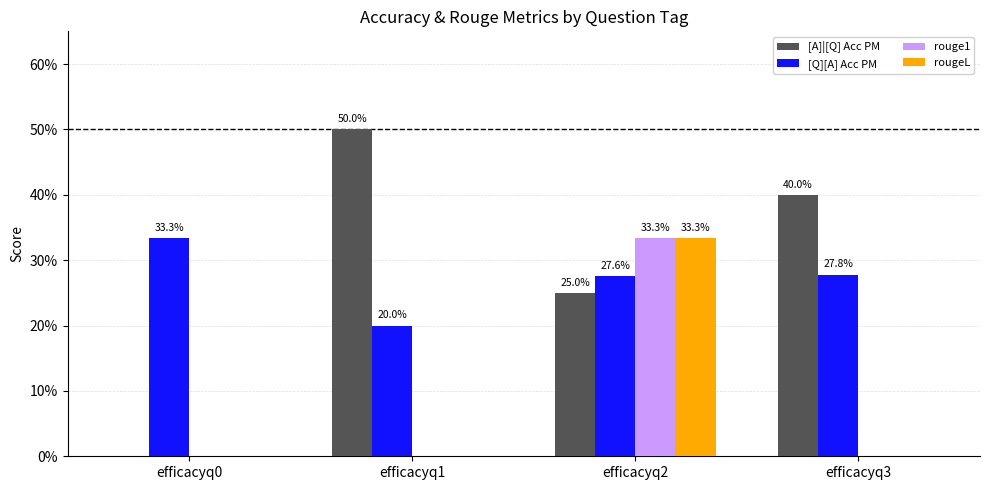

Rank the categories by rouge1 value from highest to lowest.

efficacyq2, efficacyq0, efficacyq1, efficacyq3